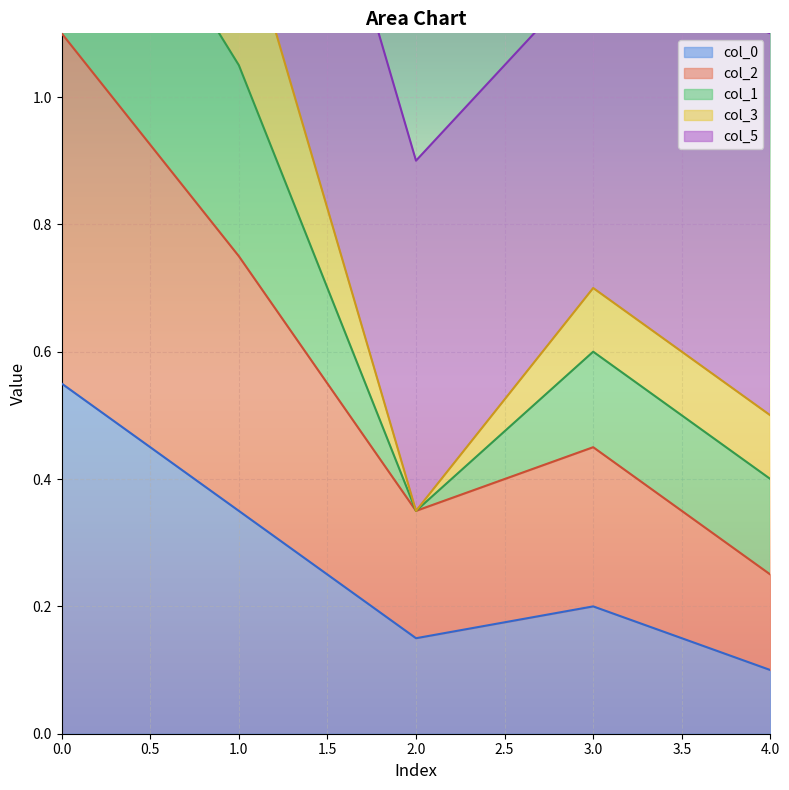

True or false: col_0 has a value of 0.2 at 3.0.

True